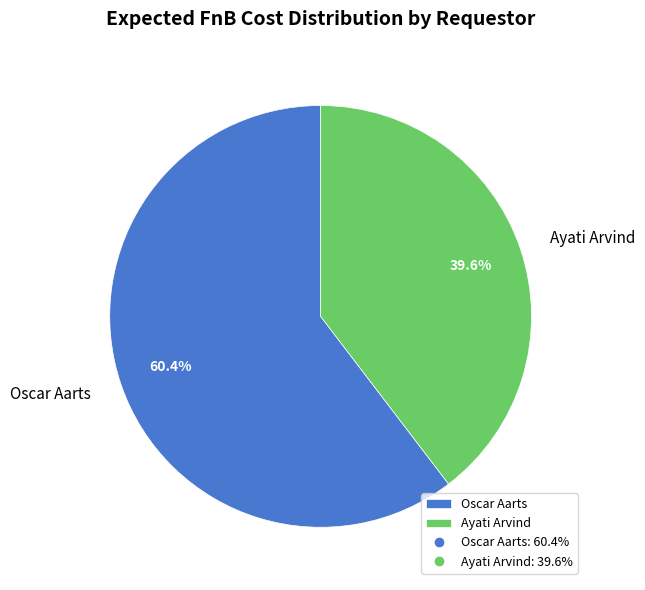

To the nearest percent, what is the average slice percentage?

50%